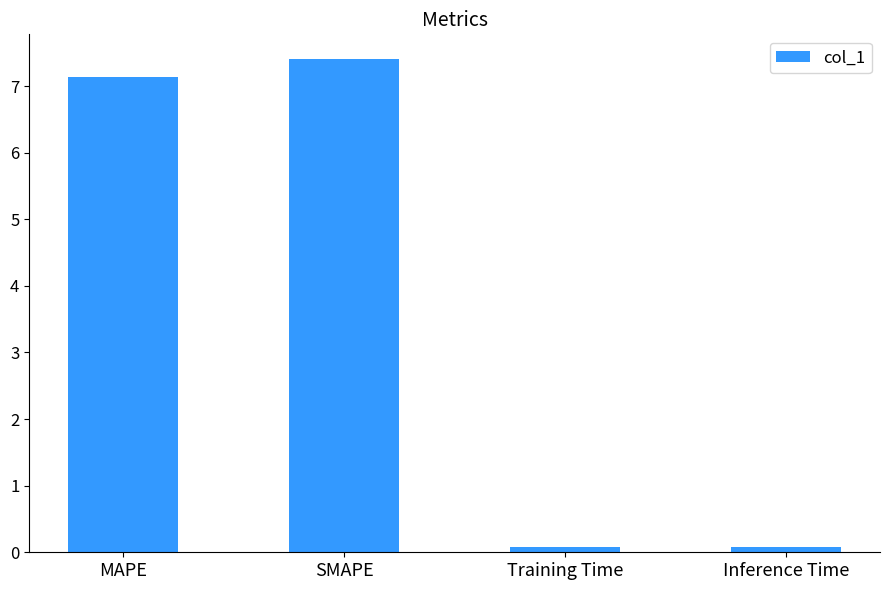

True or false: the data shows 0.1 at Inference Time.

True